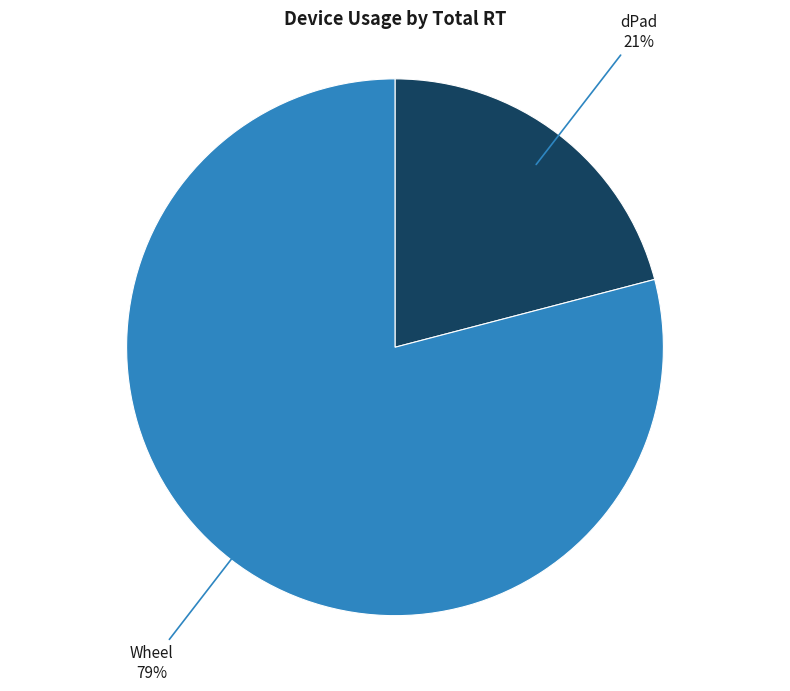

To the nearest percent, what is the average slice percentage?

50%